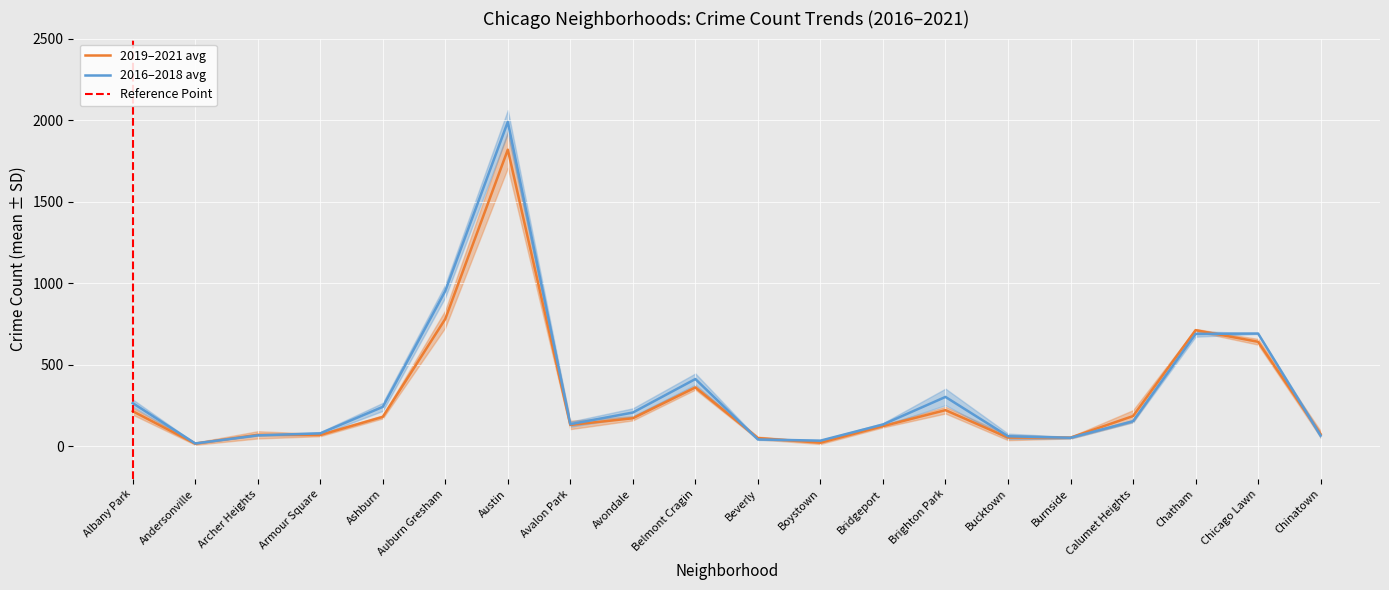

What is the difference between the highest and lowest values at Albany Park?

83